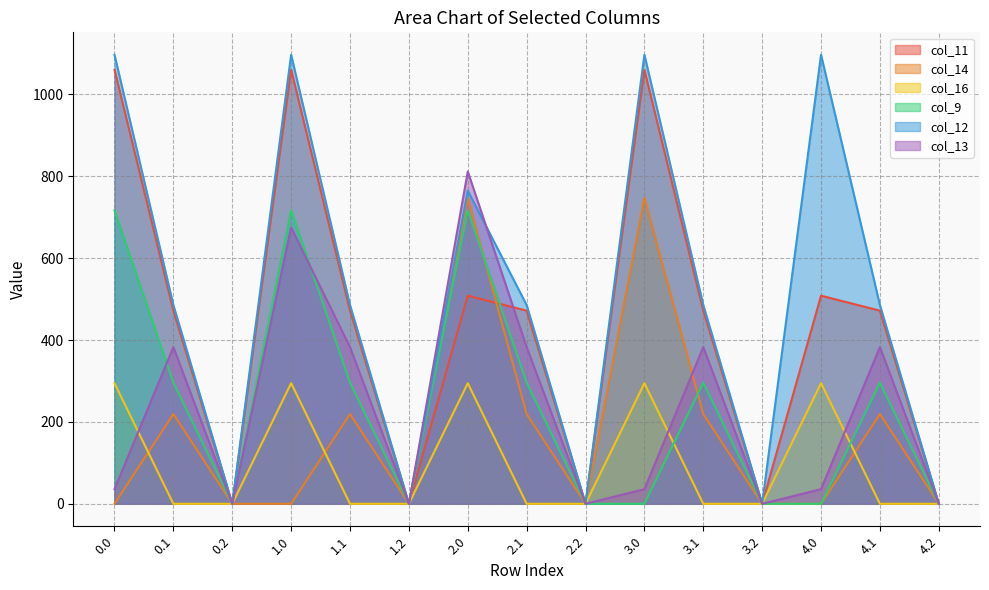

What position from the right is 0.2?

13